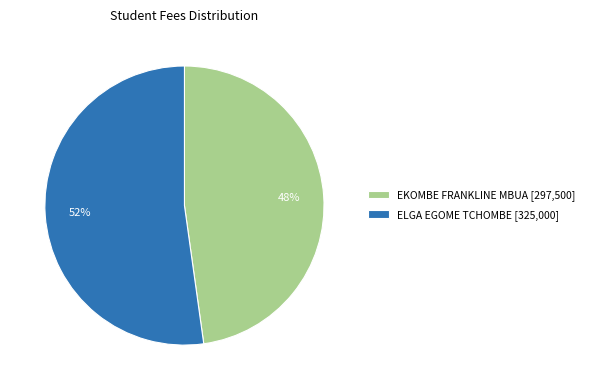

Which has a higher value, EKOMBE FRANKLINE MBUA or ELGA EGOME TCHOMBE?

ELGA EGOME TCHOMBE